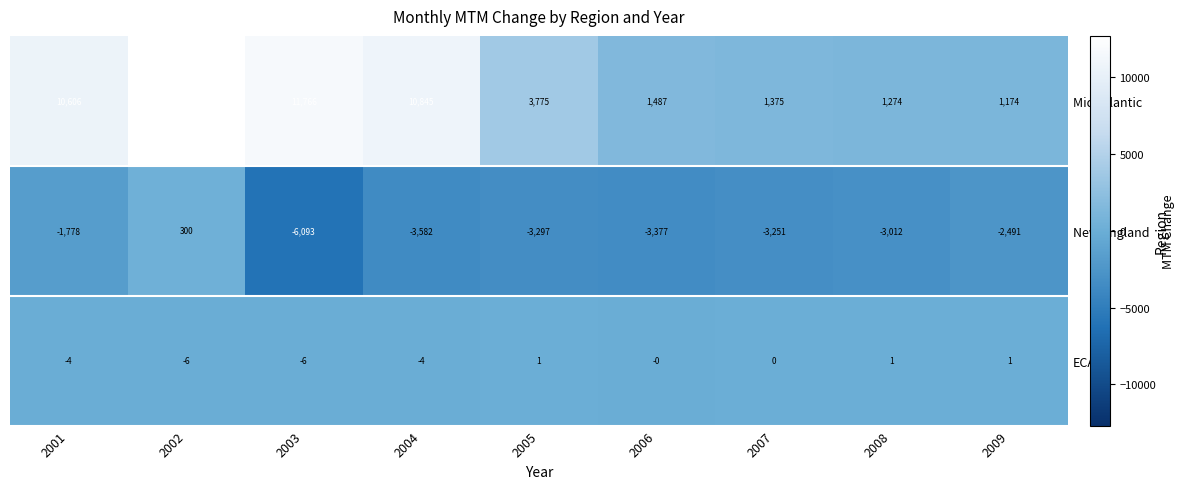

Which category has the highest value in the Mid Atlantic series?

2002